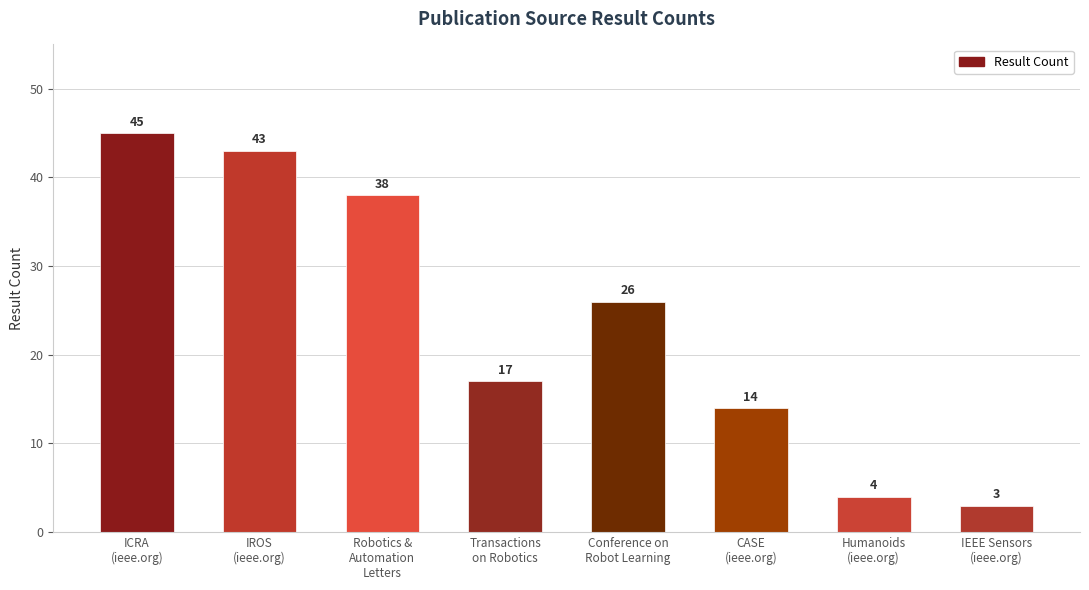

At which label does the data first exceed 26?

ICRA
(ieee.org)